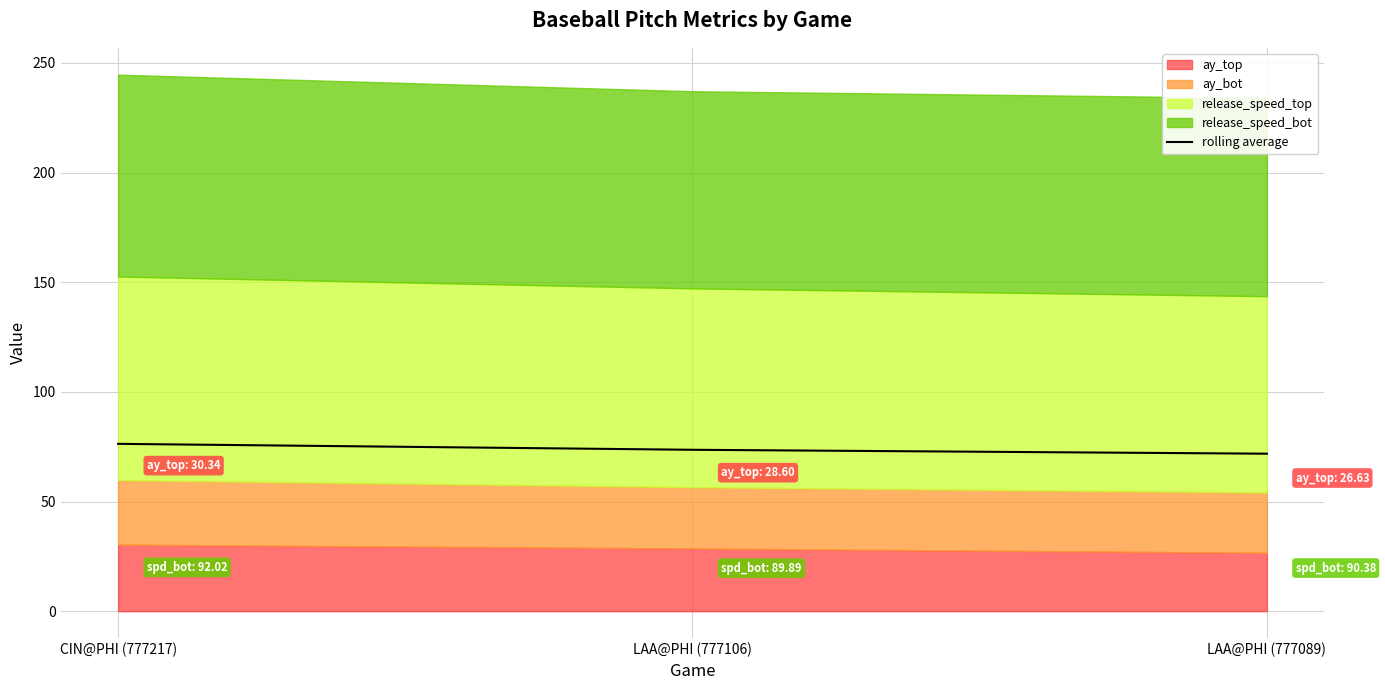

What is the change in value from CIN@PHI (777217) to LAA@PHI (777089)?

-4.5